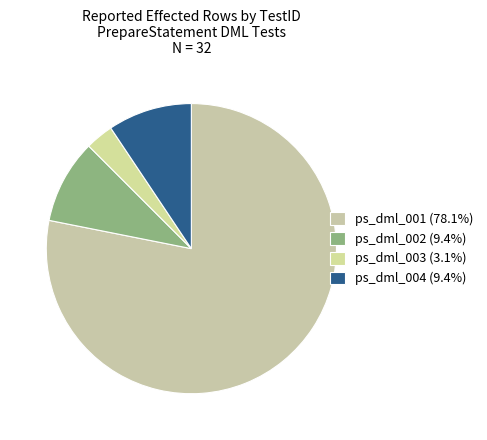

How many segments does this pie chart have?

4